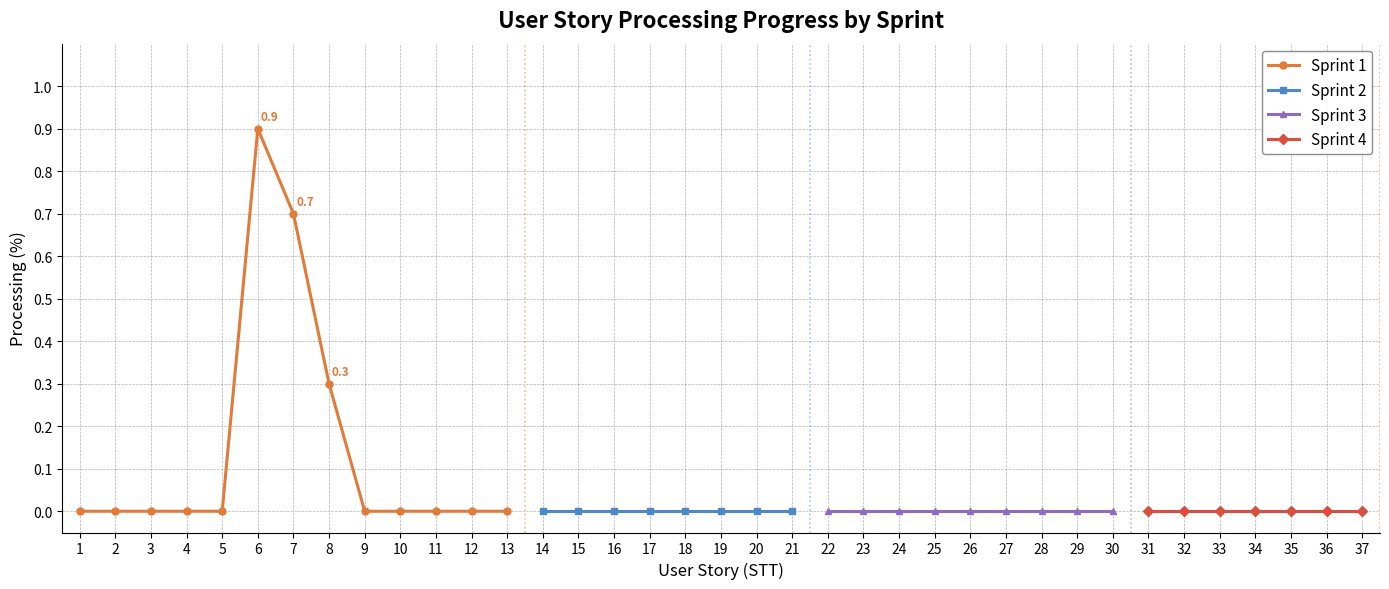

True or false: High and Normal cross at least once.

False